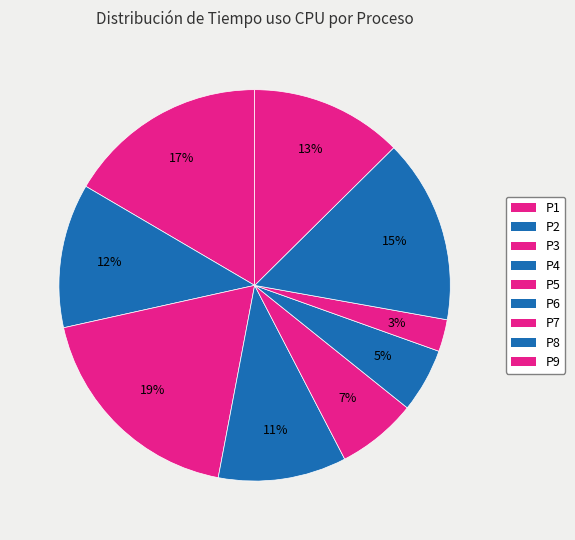

Does P9 account for over 50% of the chart?

No